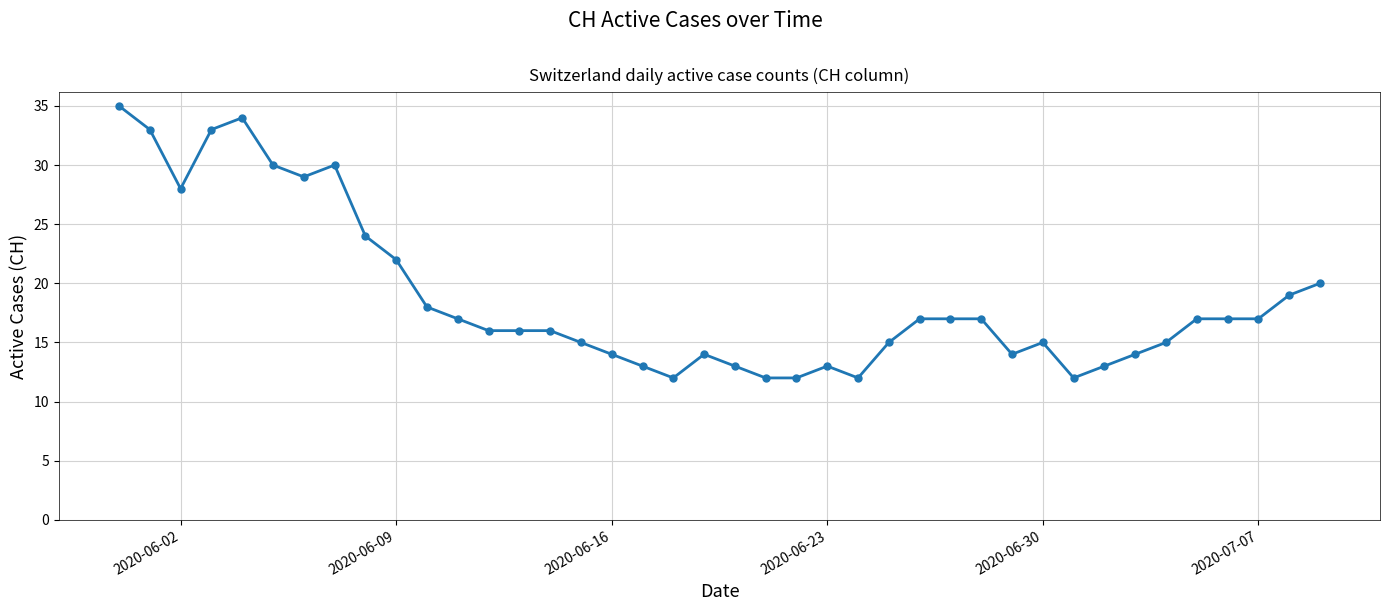

What is the greatest value displayed?

35